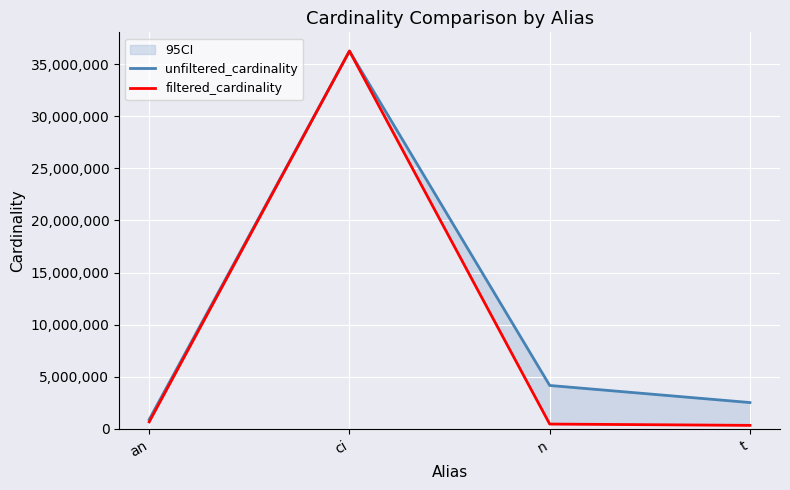

How many data points does each series have?

4